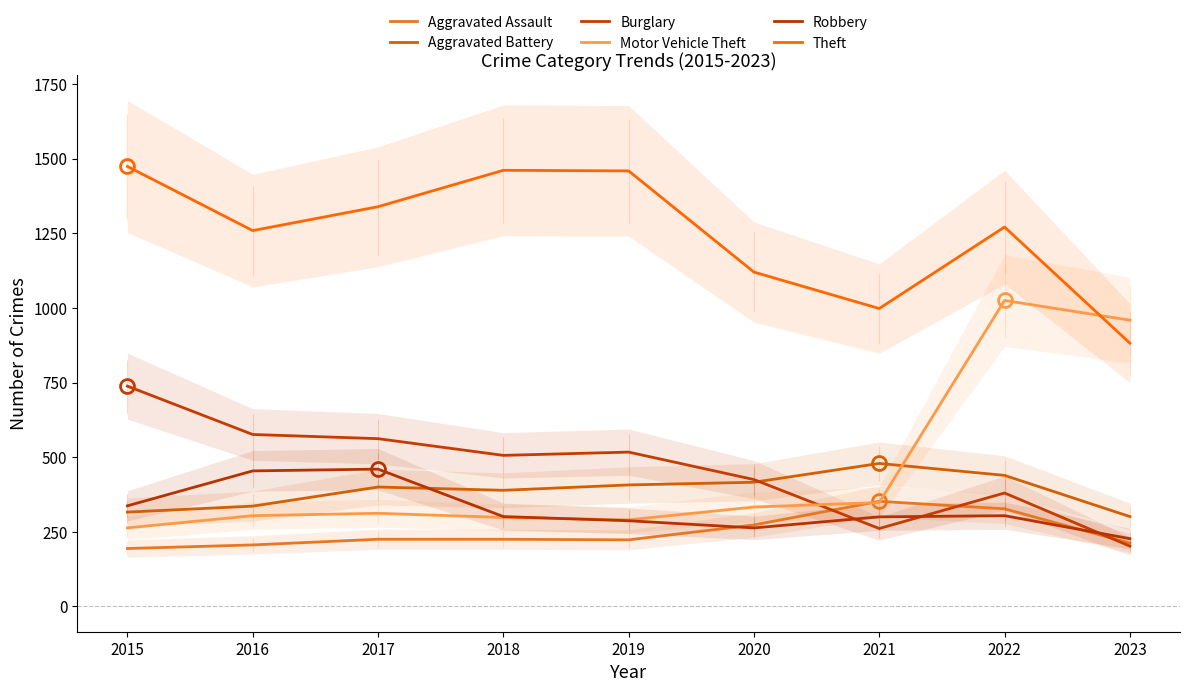

Which series has the widest spread of values?

Motor Vehicle Theft